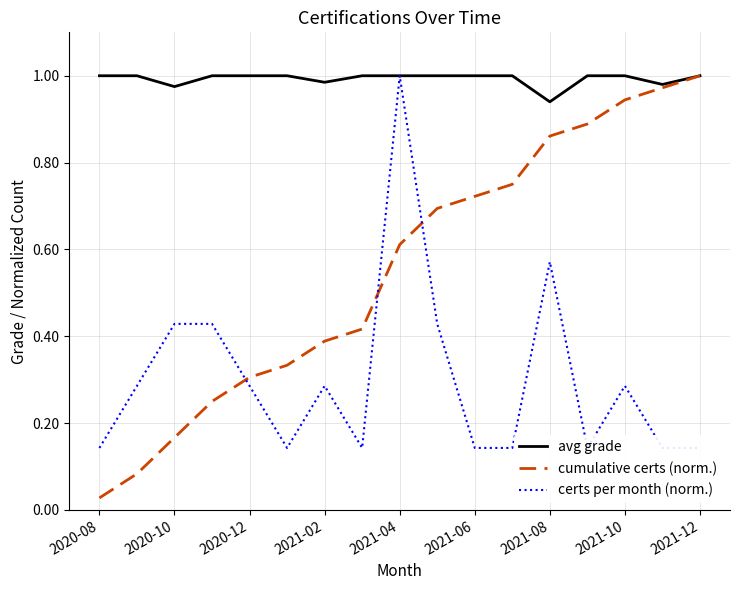

True or false: cumulative certs (norm.) has a value of 1.3 at 15.

False